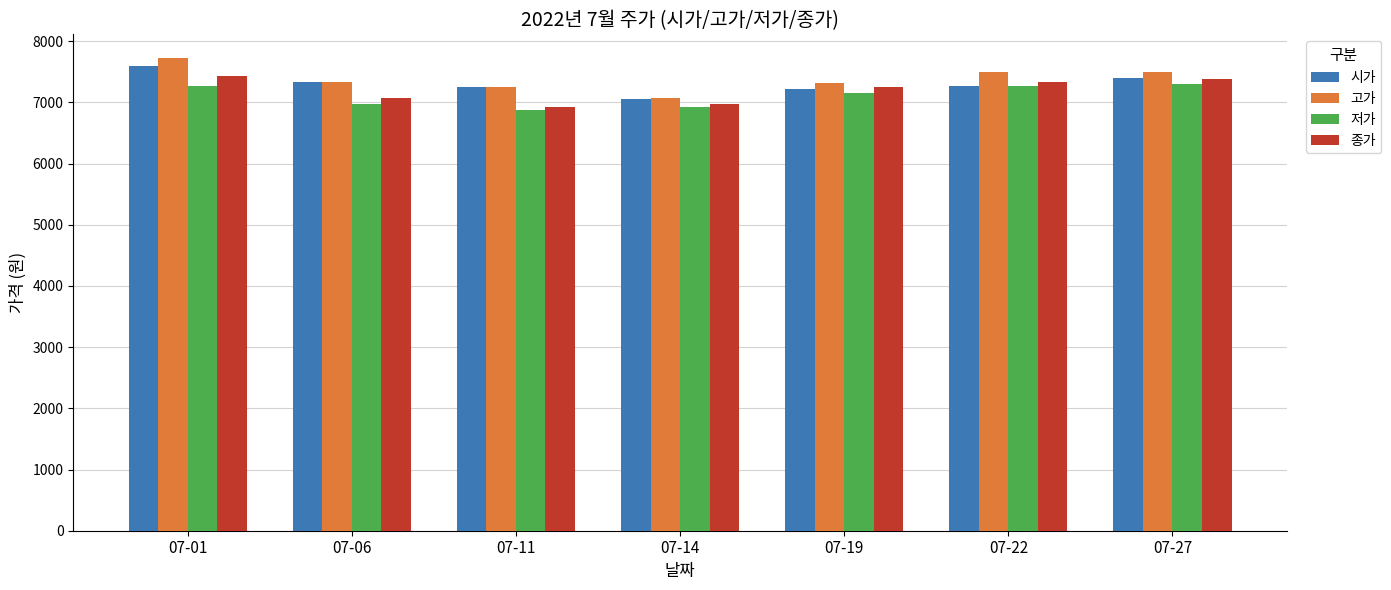

What is the total value across all series at 07-27?

29575